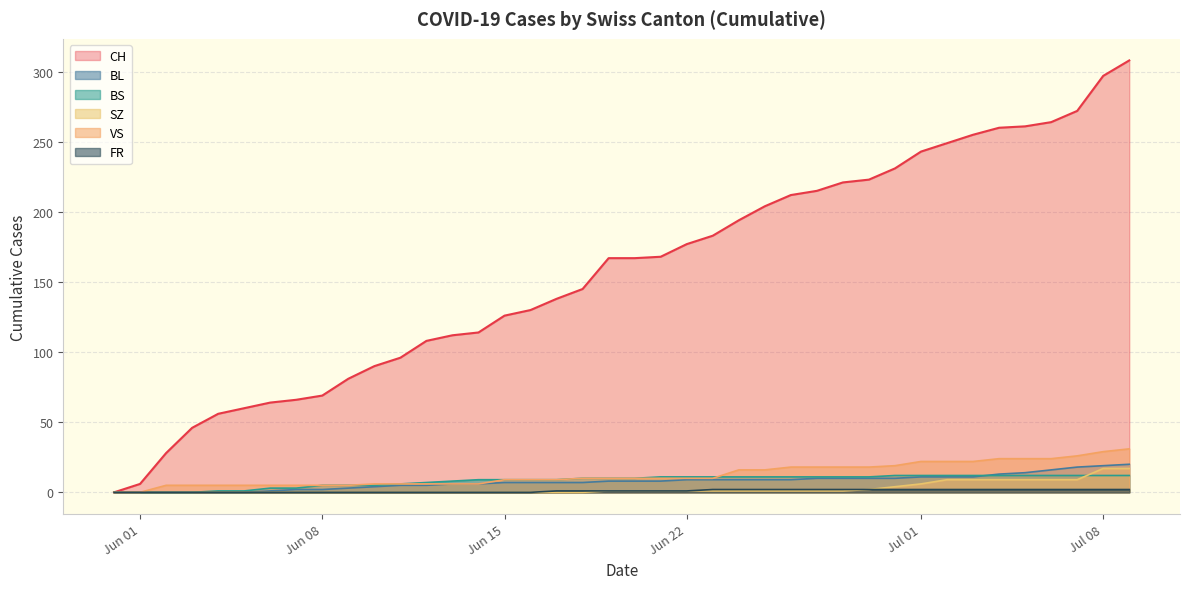

Does the chart have visible grid lines?

Yes